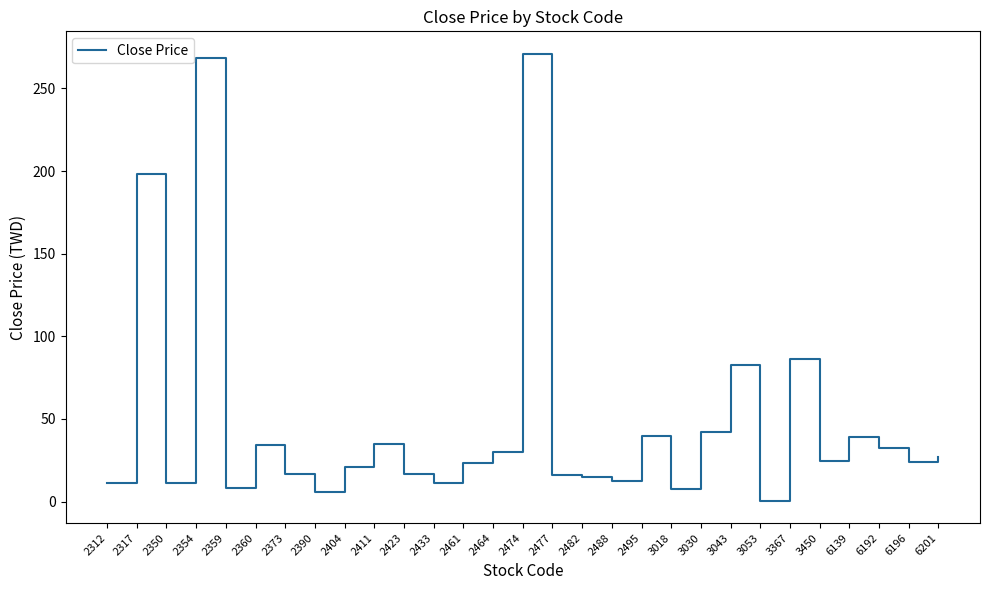

At which label does the data first exceed 23?

2317